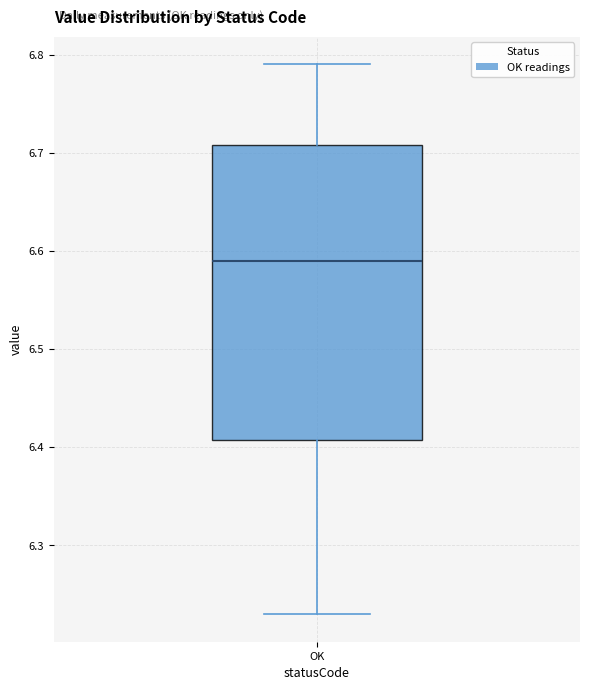

Where is the upper edge of the box for OK on the y-axis? The values are not printed on the chart, so give them approximately, as read against the axis.

6.71